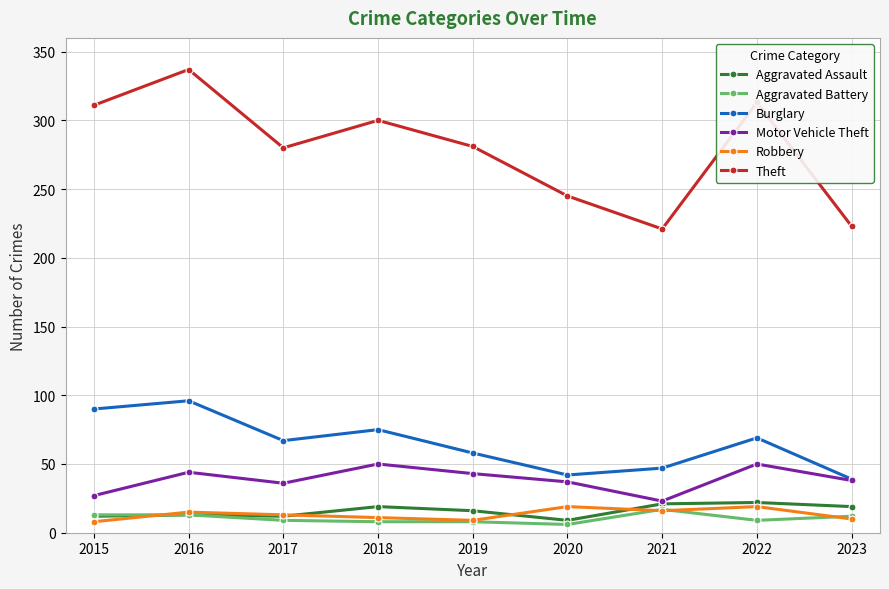

The value of Burglary at 2015 is 127. True or false?

False